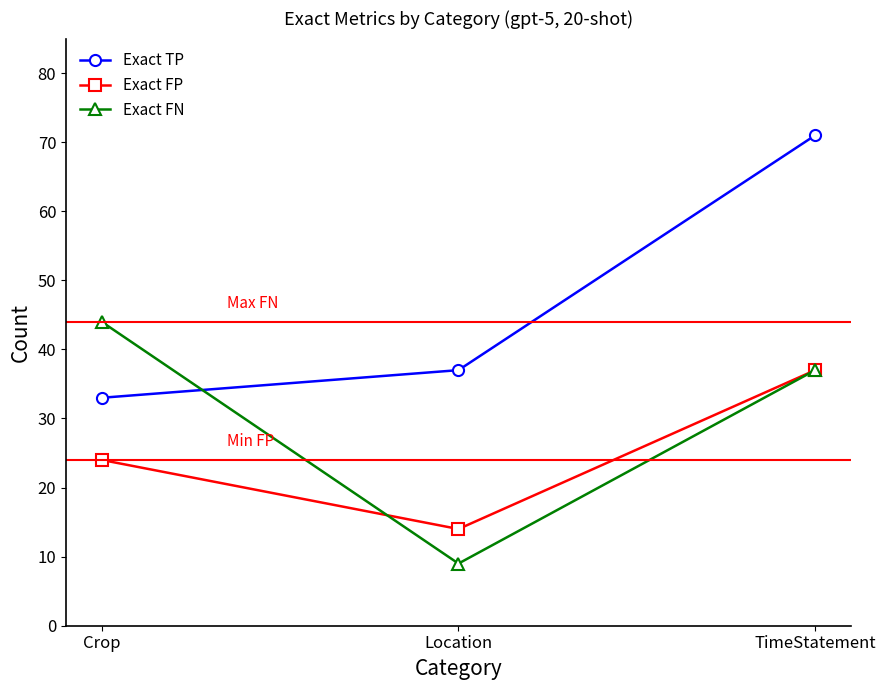

What is the difference between the highest and lowest values at Crop?

20